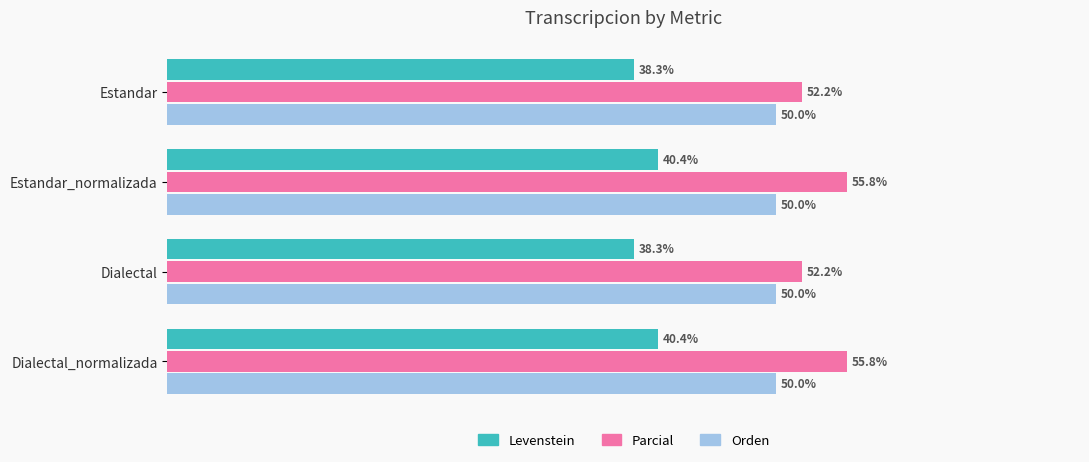

List the series in order of their peak value, lowest first.

Levenstein, Orden, Parcial